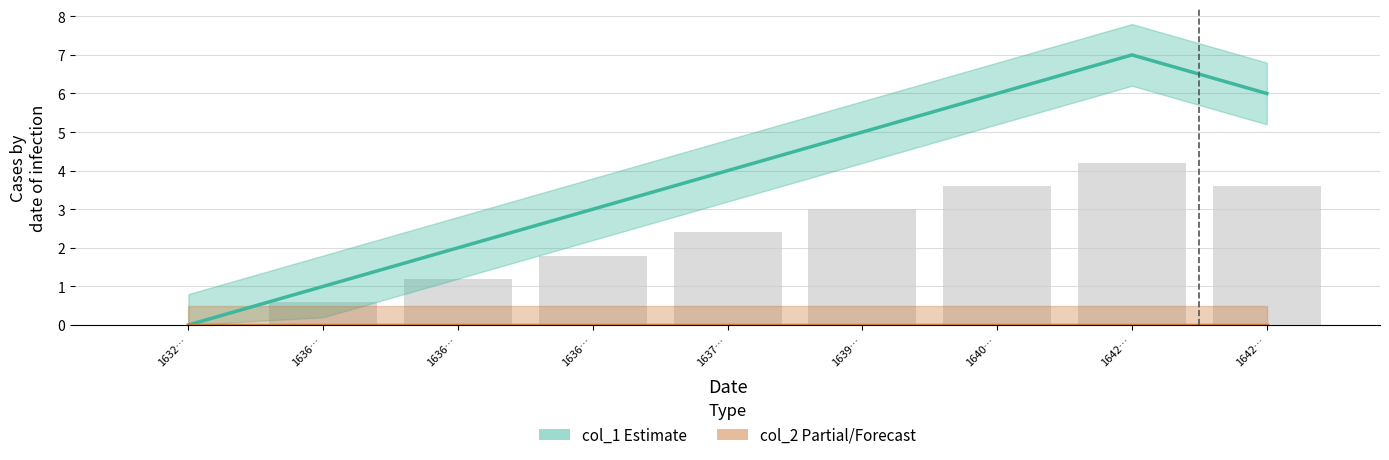

What is the spread (max minus min) of values at 1636…?

1